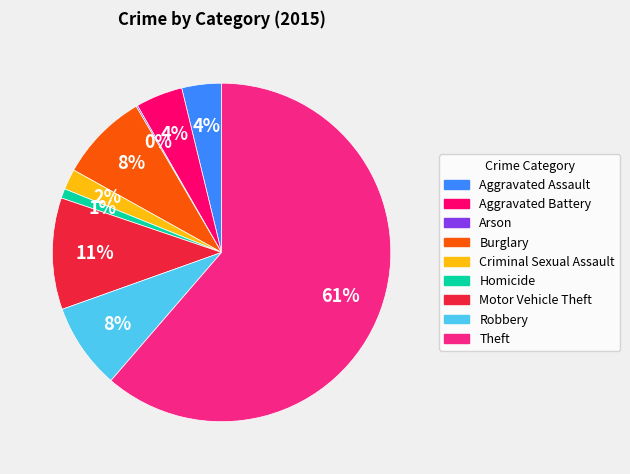

Between Robbery and Homicide, which is larger?

Robbery